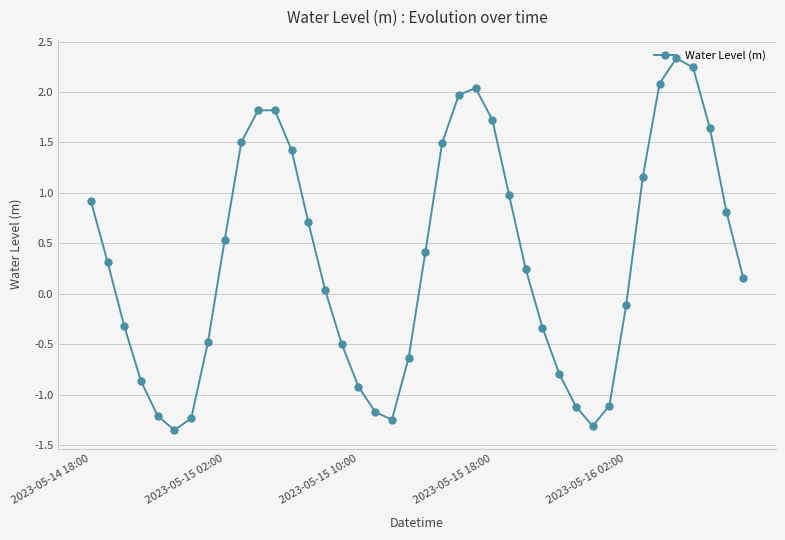

How many lines are shown in the chart?

1